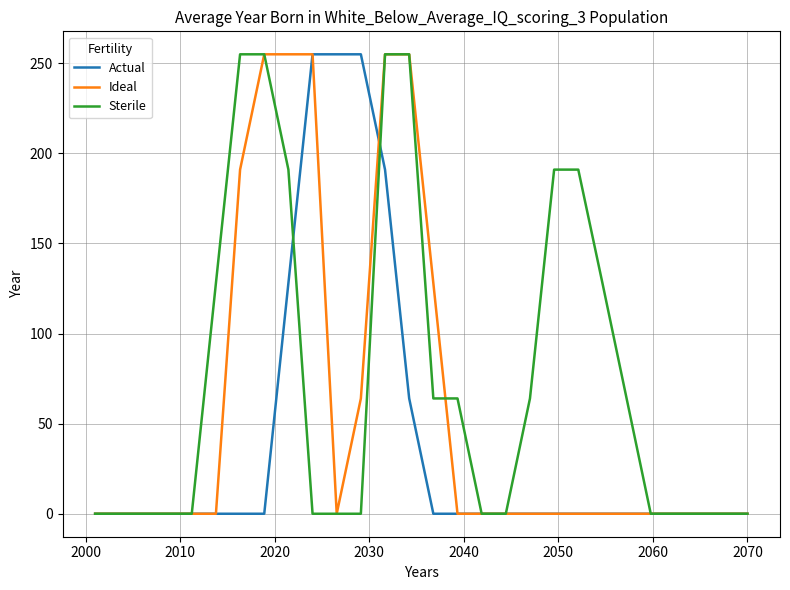

List the series in order of their overall mean, lowest first.

Actual, Ideal, Sterile